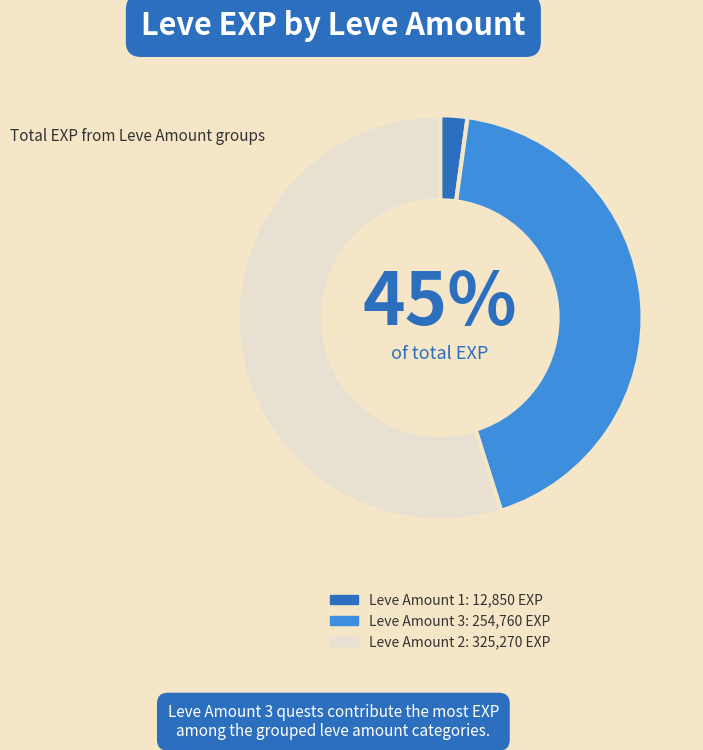

Count the number of slices in the pie.

5